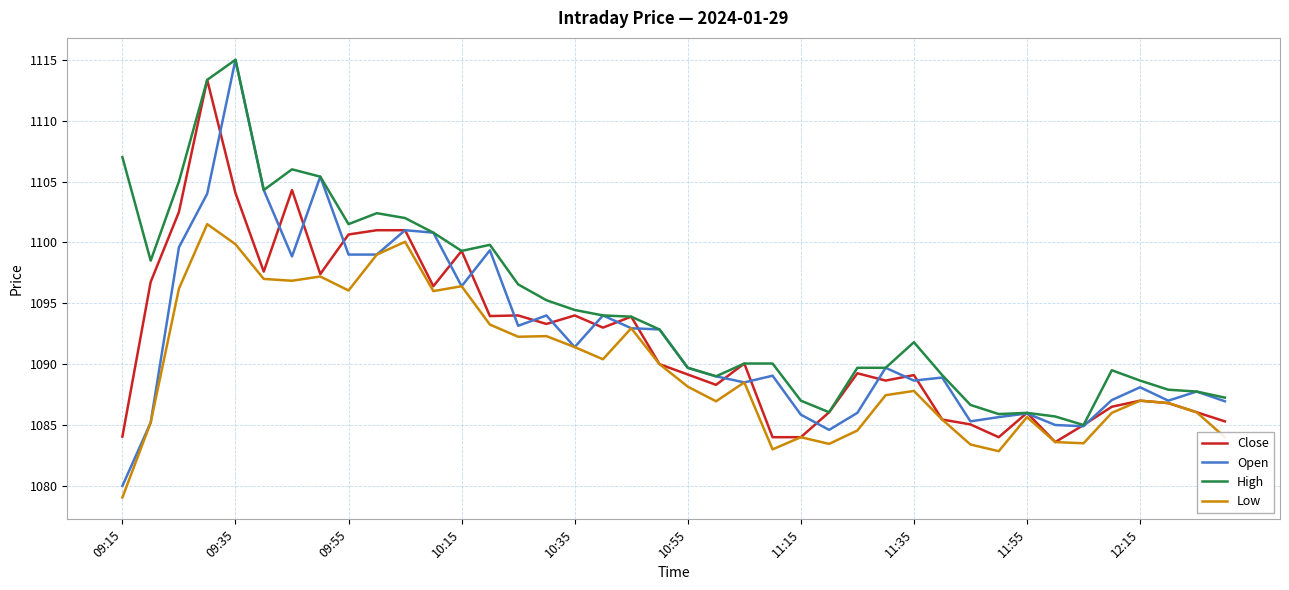

Which series has the widest spread of values?

Open